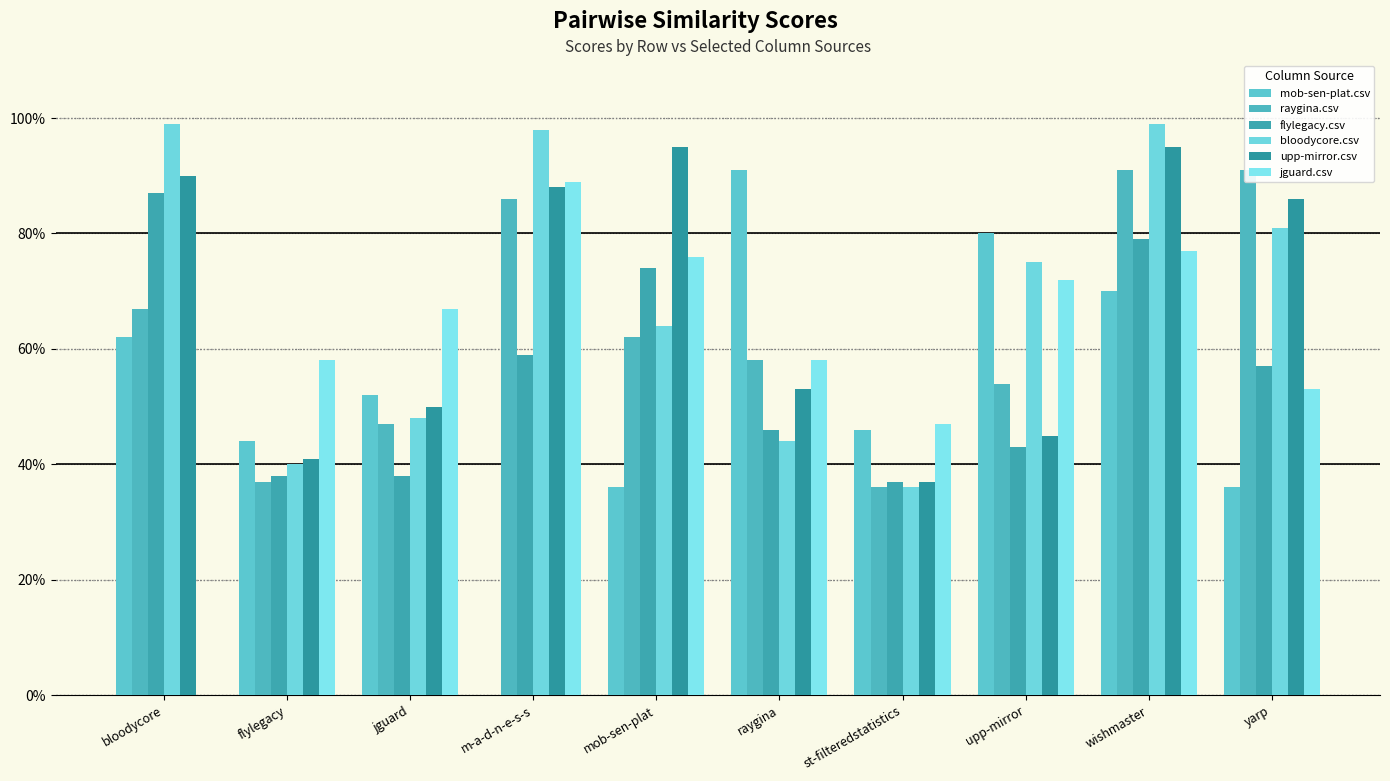

What is the difference between the mob-sen-plat.csv values at raygina and wishmaster?

0.2